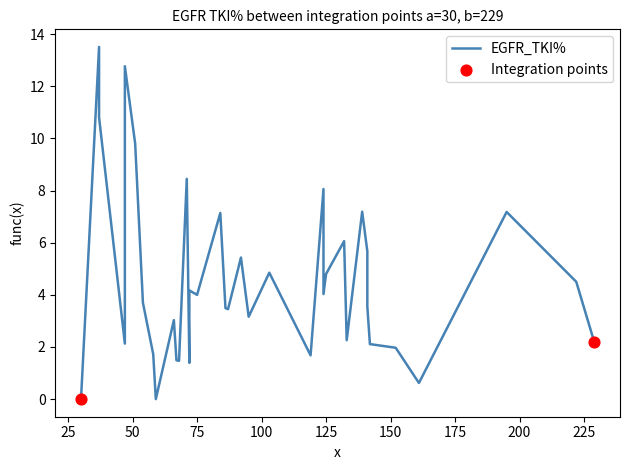

What is the ratio of the value at 229 to the value at 195?

0.3